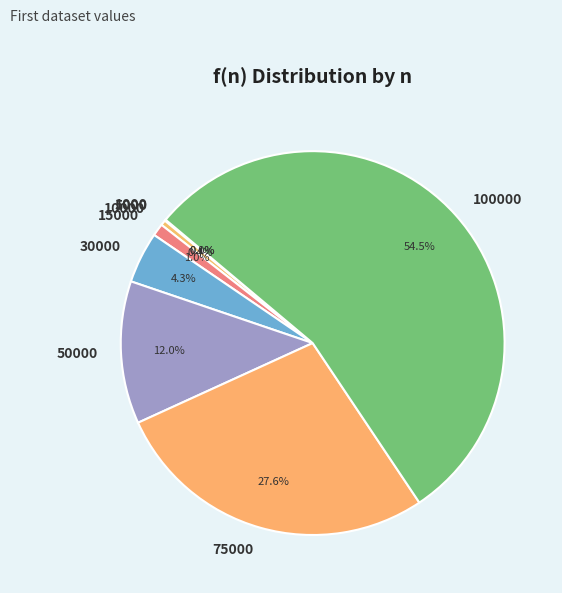

Is there any slice that represents more than half of the pie?

Yes